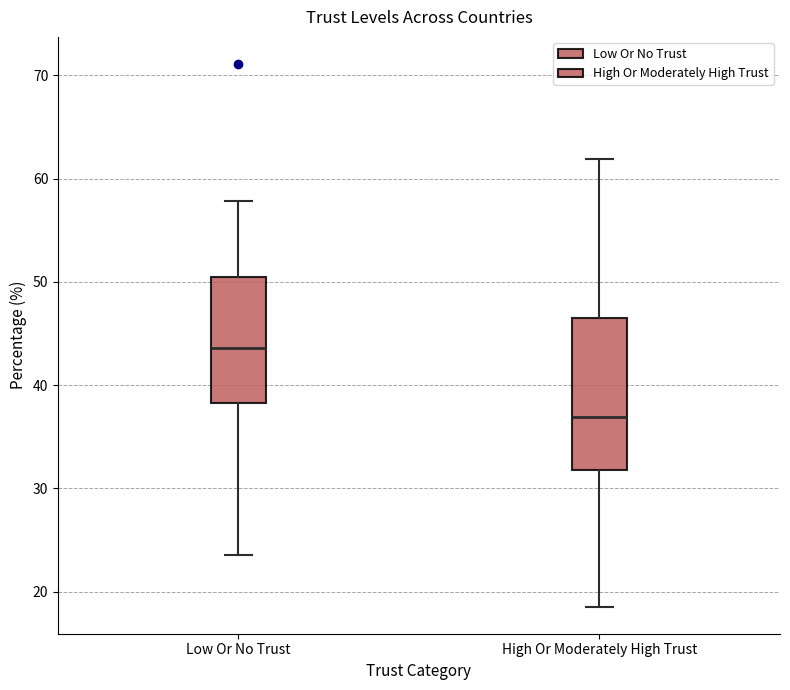

Reading left to right, transcribe this box plot: for each box, give where its median line is, the range the box spans, and where its two whiskers end, as read against the y-axis. The values are not printed on the chart, so give them approximately, as read against the axis.

Low Or No Trust: median 44, box 38 to 50, whiskers 24 to 58
High Or Moderately High Trust: median 37, box 32 to 46, whiskers 19 to 62